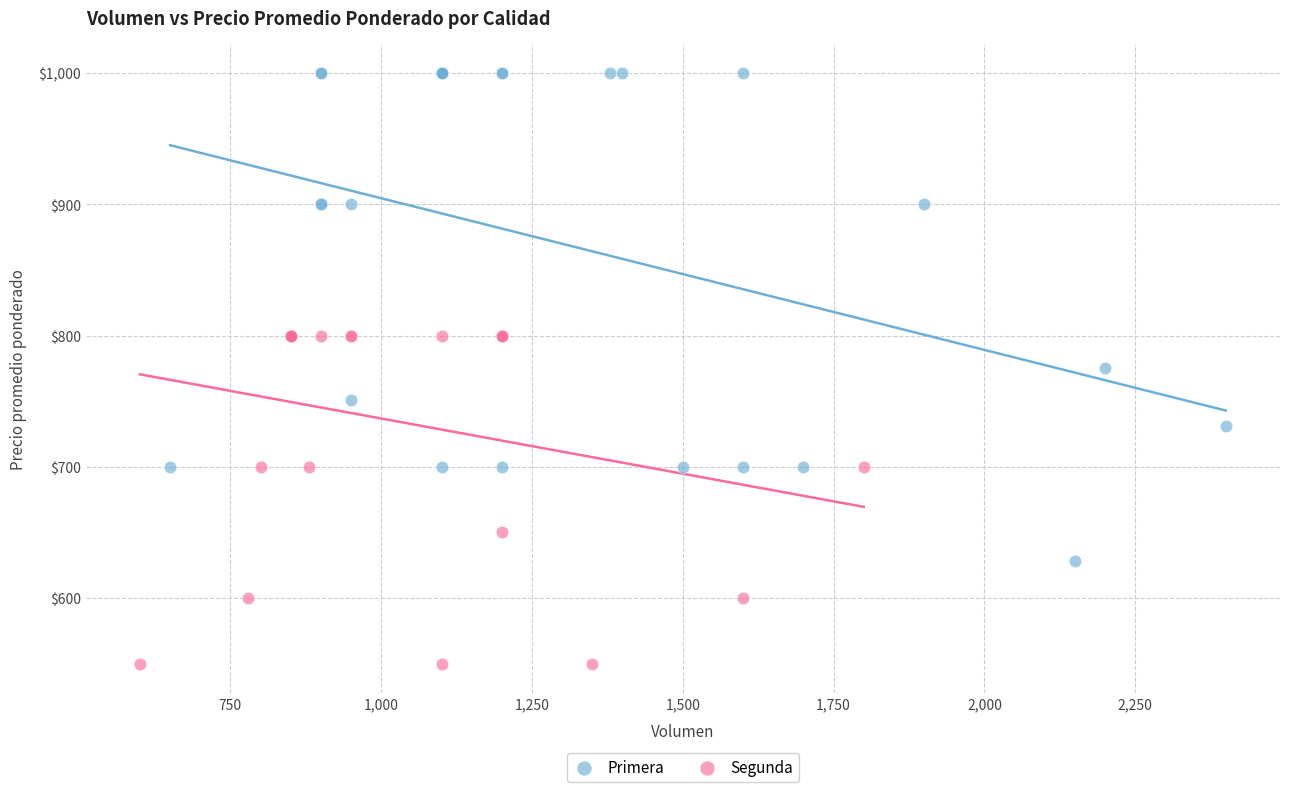

Which series reaches the maximum Y coordinate?

Primera